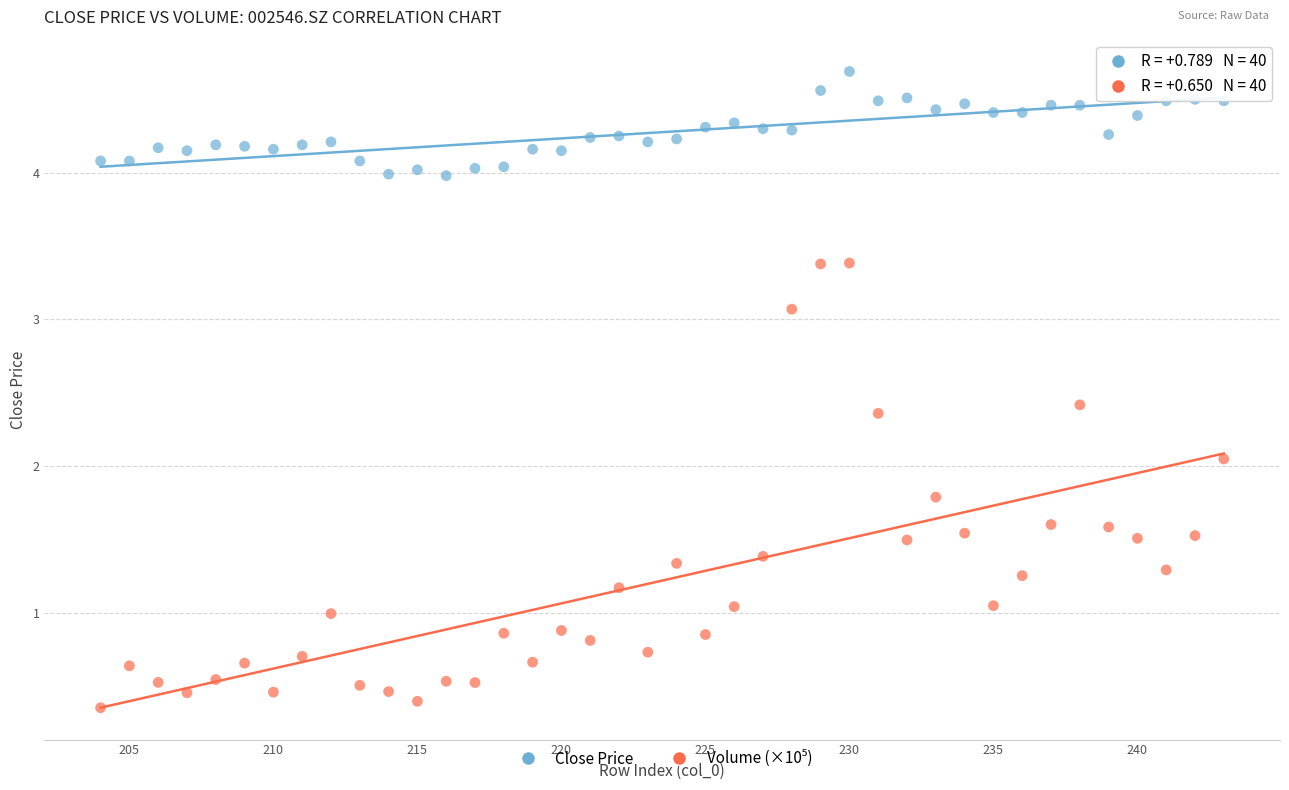

Which series reaches the maximum Y coordinate?

Close Price